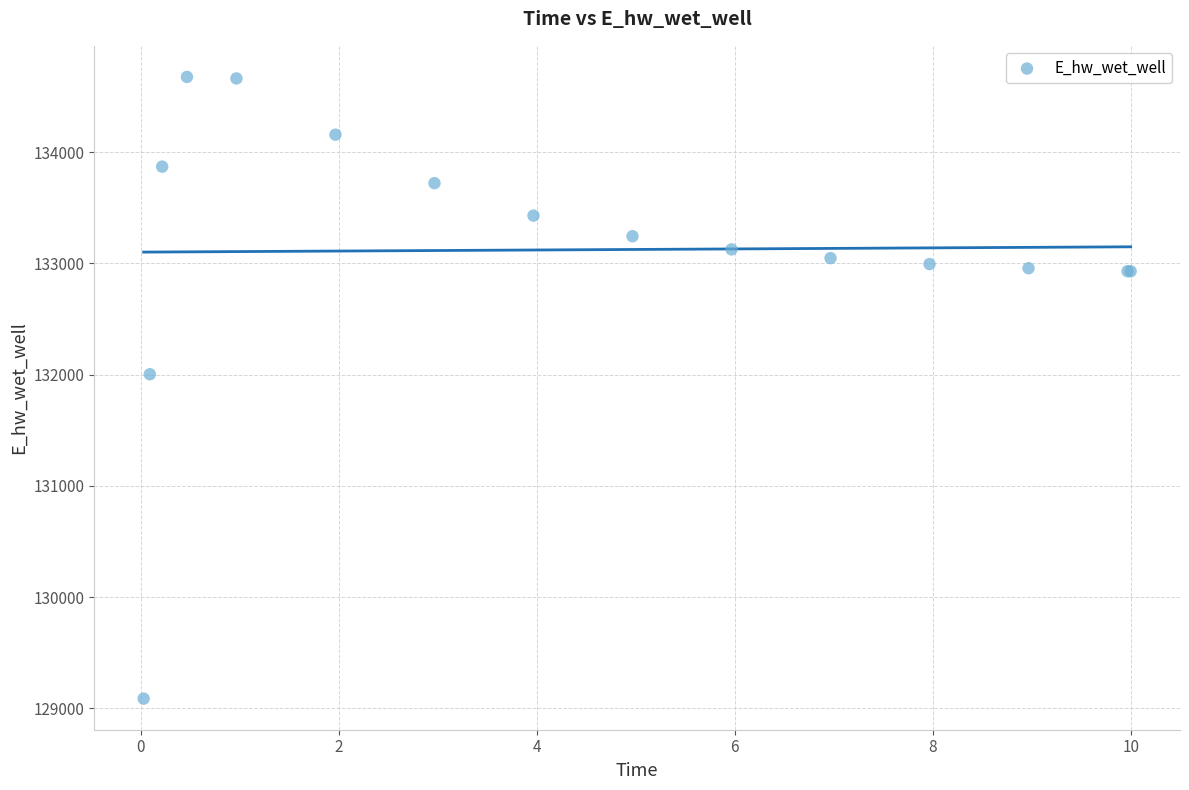

What Y value in the scatter plot is closest to 131881?

132003.4